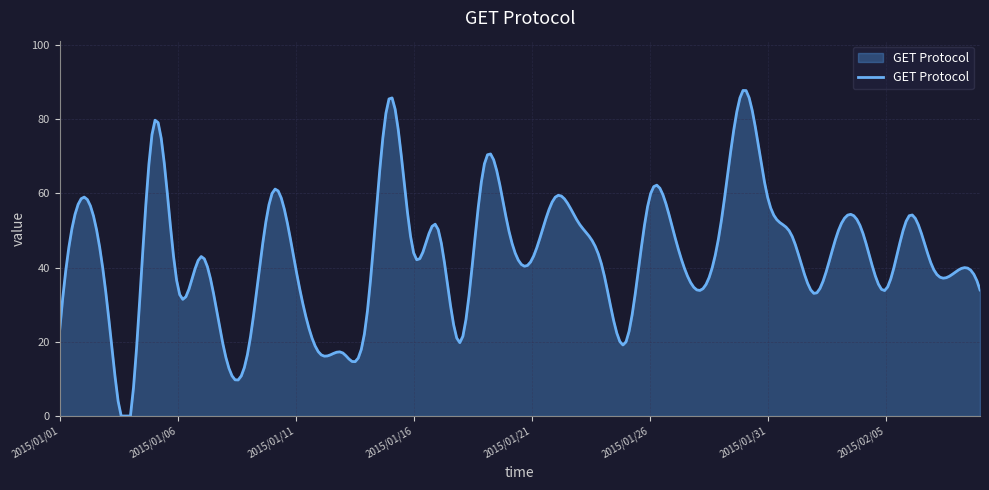

What is the maximum value shown in the chart?

87.8